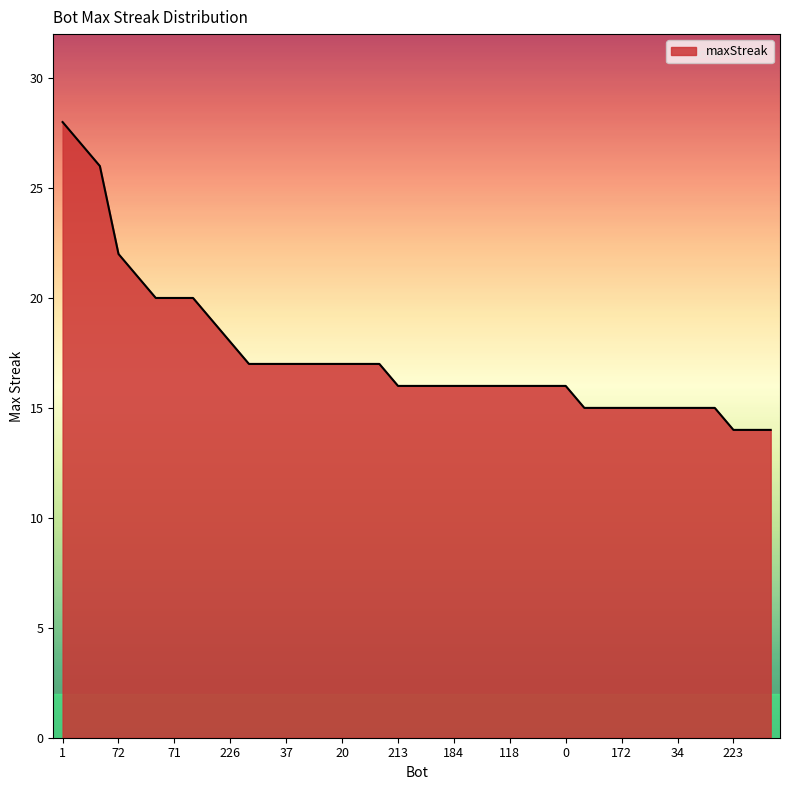

What is the maximum value shown in the chart?

28